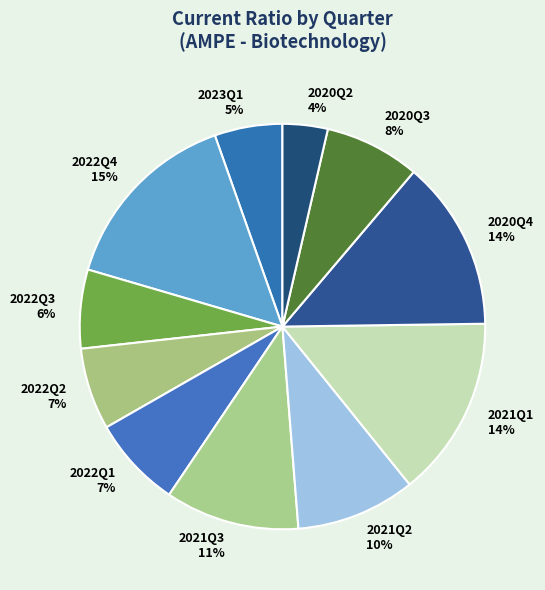

Count the number of slices in the pie.

11